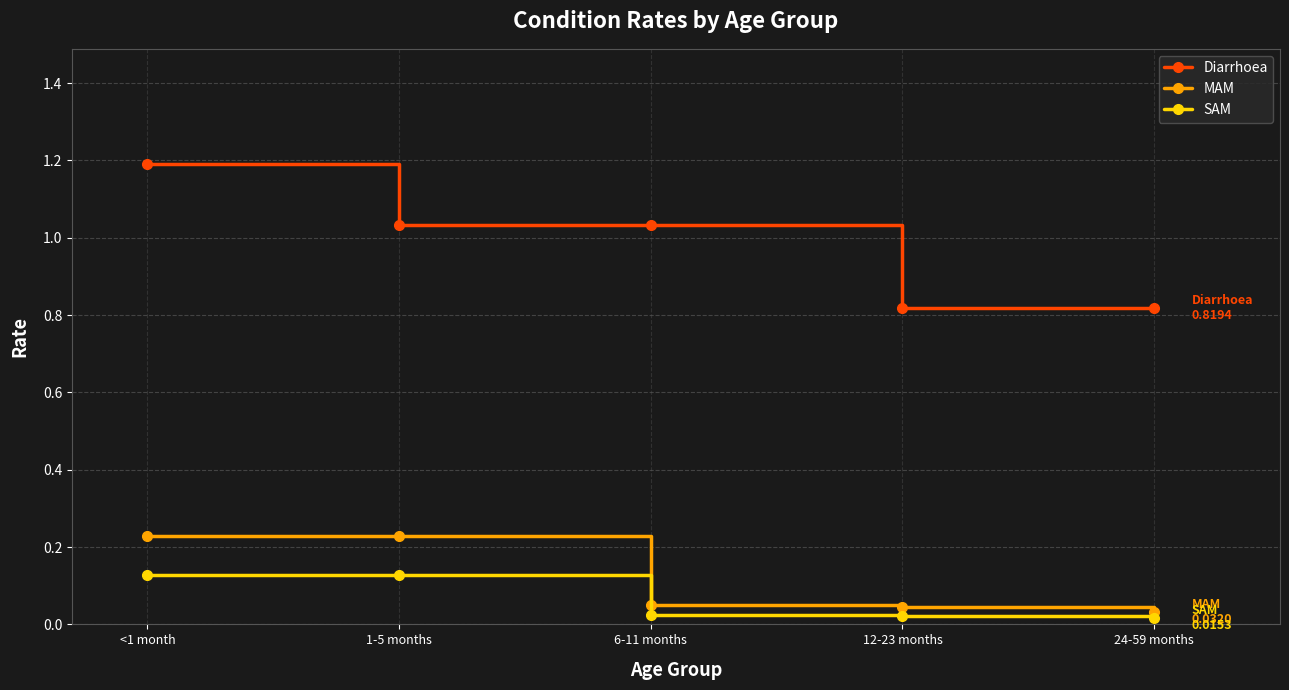

What is the total value across all series at 6-11 months?

1.1